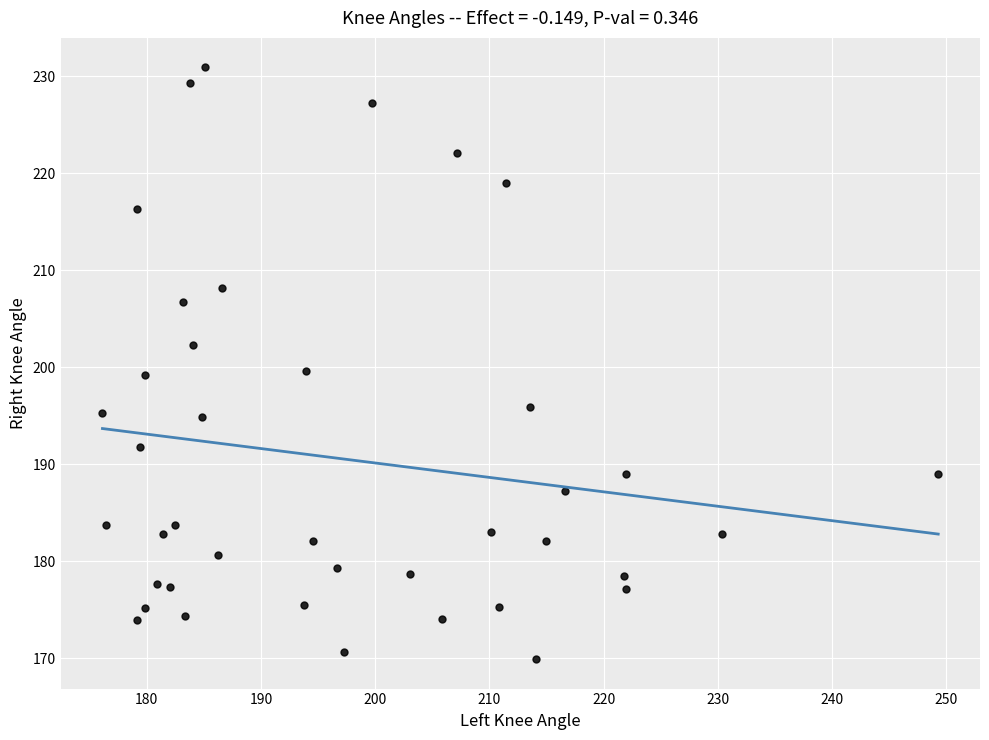

What is the range of Y values (max minus min)?

61.0